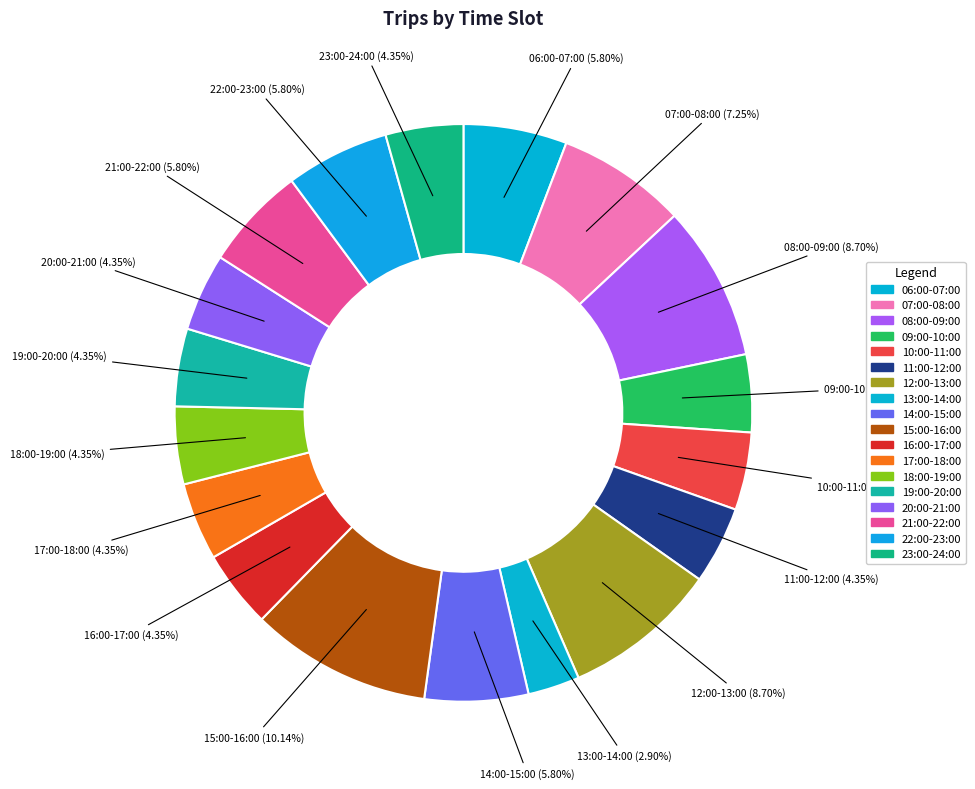

Count the number of slices in the pie.

18